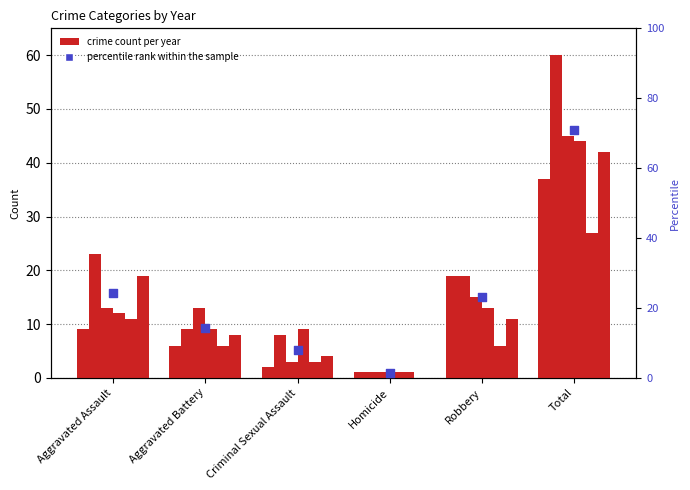

What is the change in value from Aggravated Assault to Robbery?

-1.1